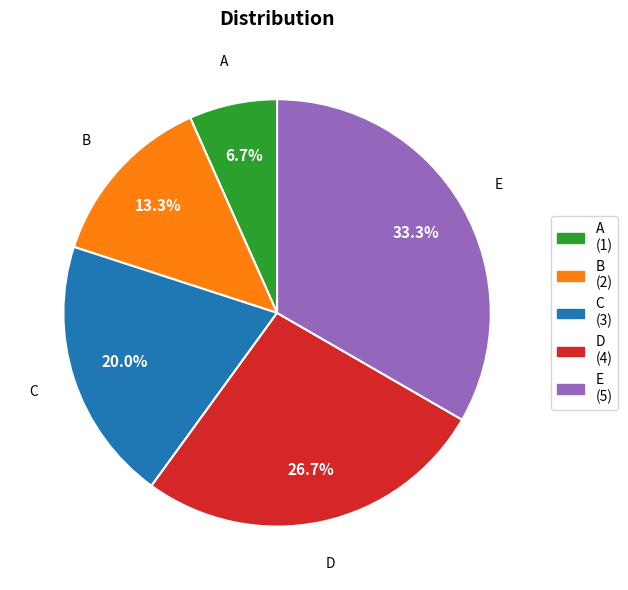

What portion of the pie excludes D?

73.3%